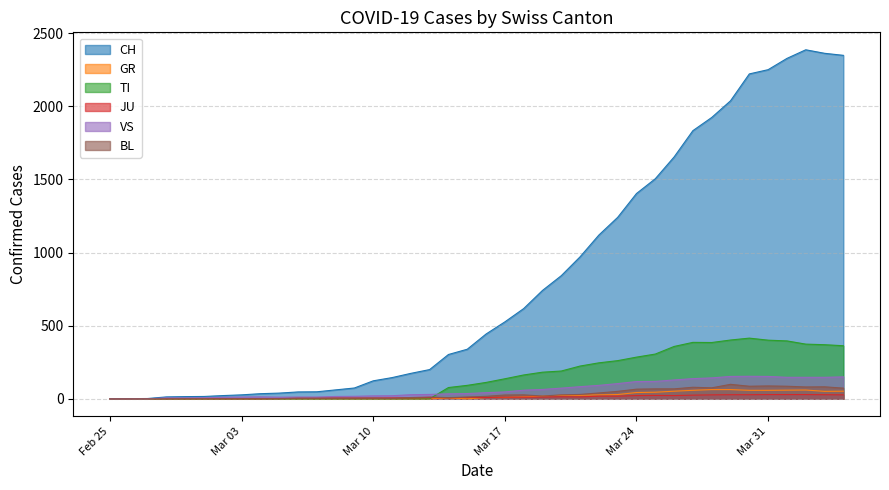

What is the difference between the maximum and minimum values in the GR series?

63